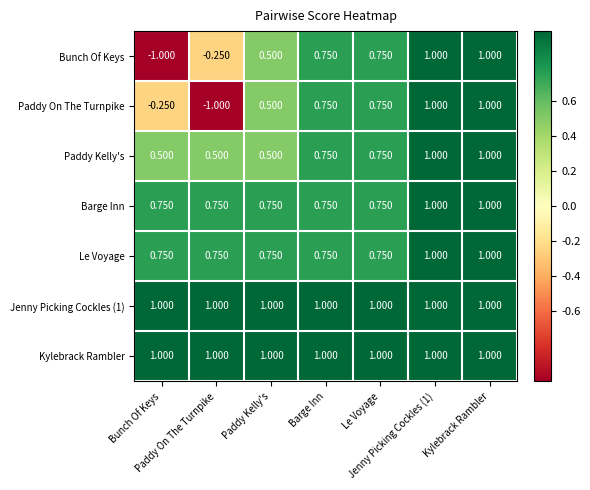

How many distinct data groups are displayed?

7